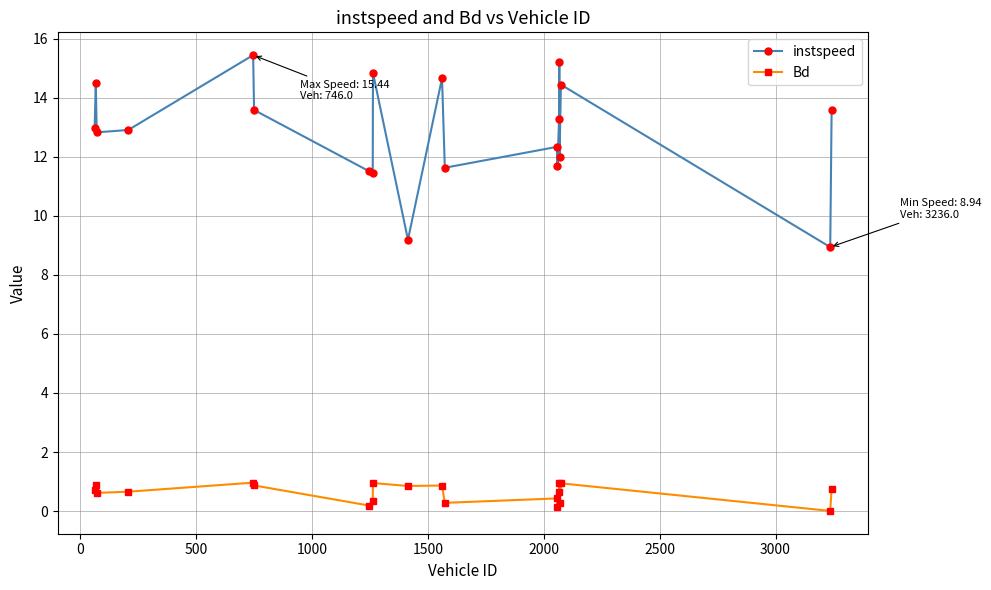

Which series has the largest range (max minus min)?

instspeed